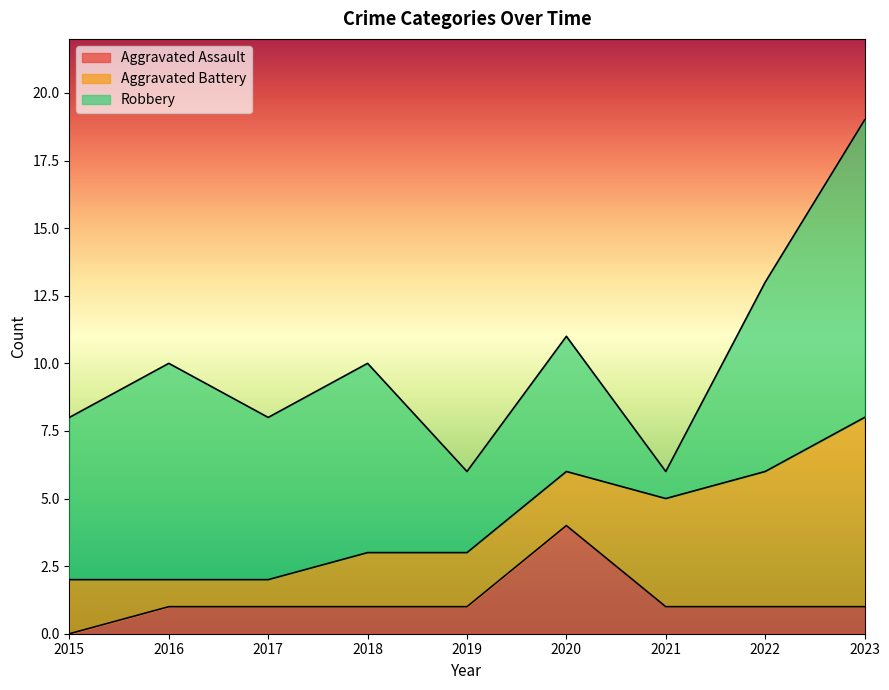

Which series has the largest range (max minus min)?

Robbery